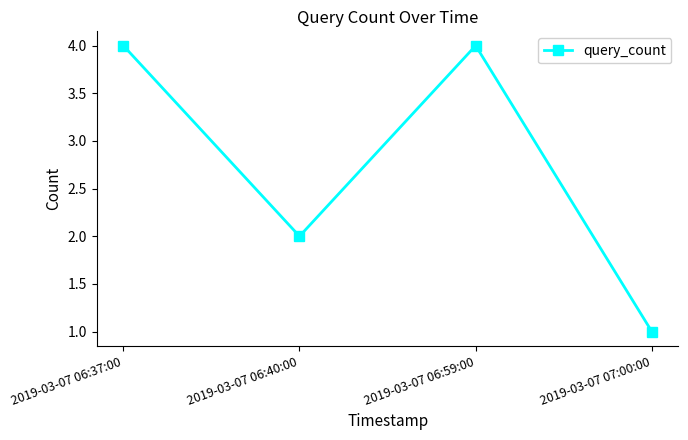

Read the value at 2019-03-07 07:00:00.

1